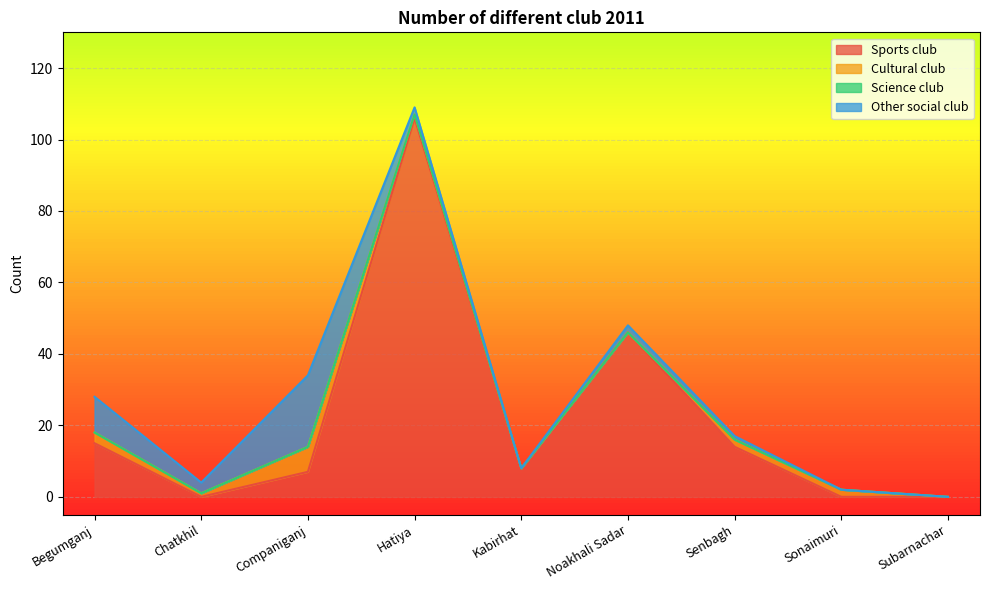

Which category has the highest value in the Sports club series?

Hatiya